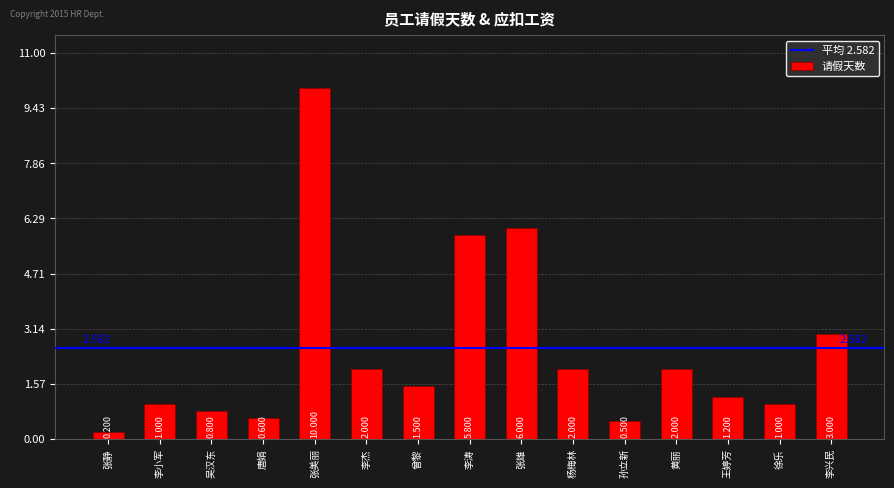

What is the label of the 7th bar from the right?

张雄